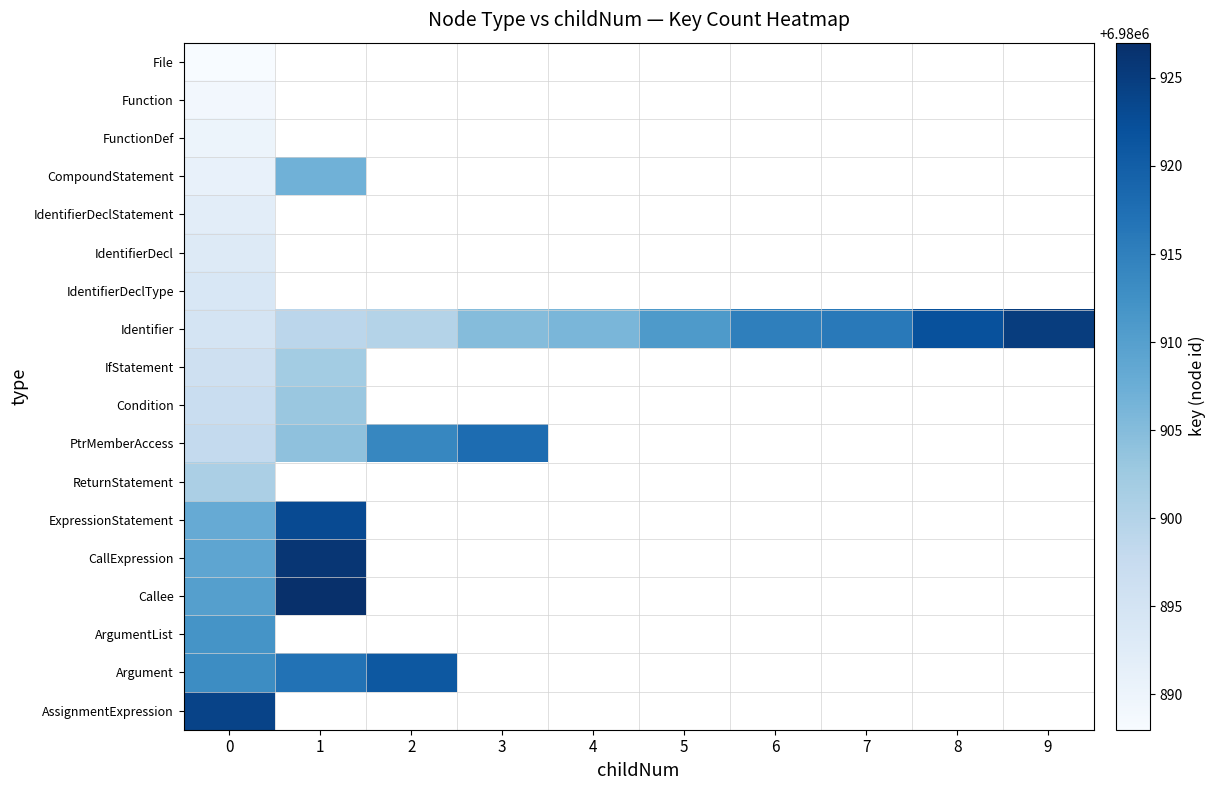

Is the value of Argument at 7 greater than the value of IdentifierDeclType at 8?

No